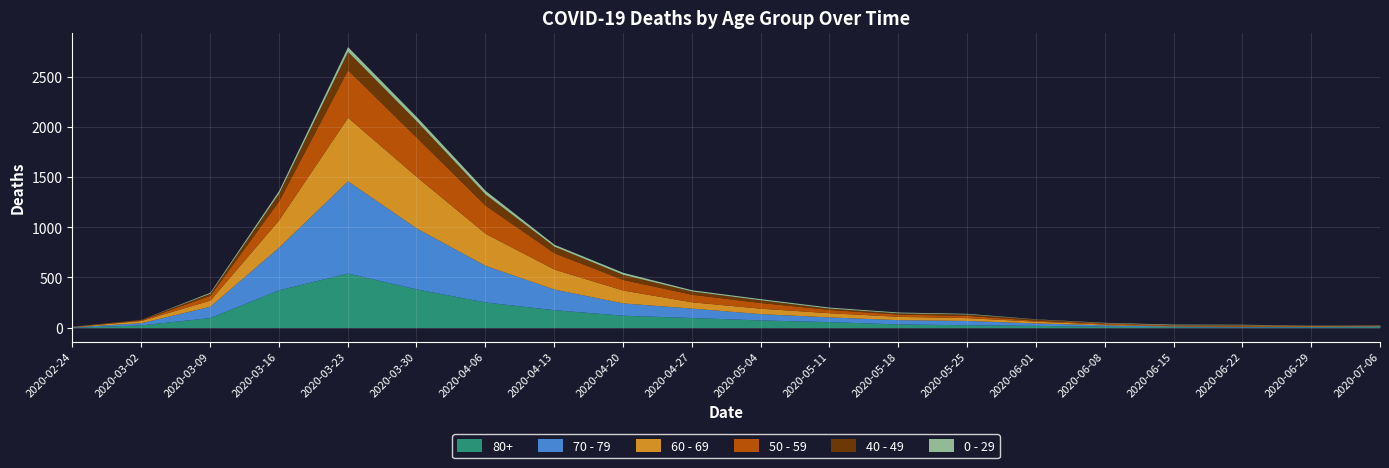

What are all the series names shown in the legend?

80+, 70 - 79, 60 - 69, 50 - 59, 40 - 49, 0 - 29